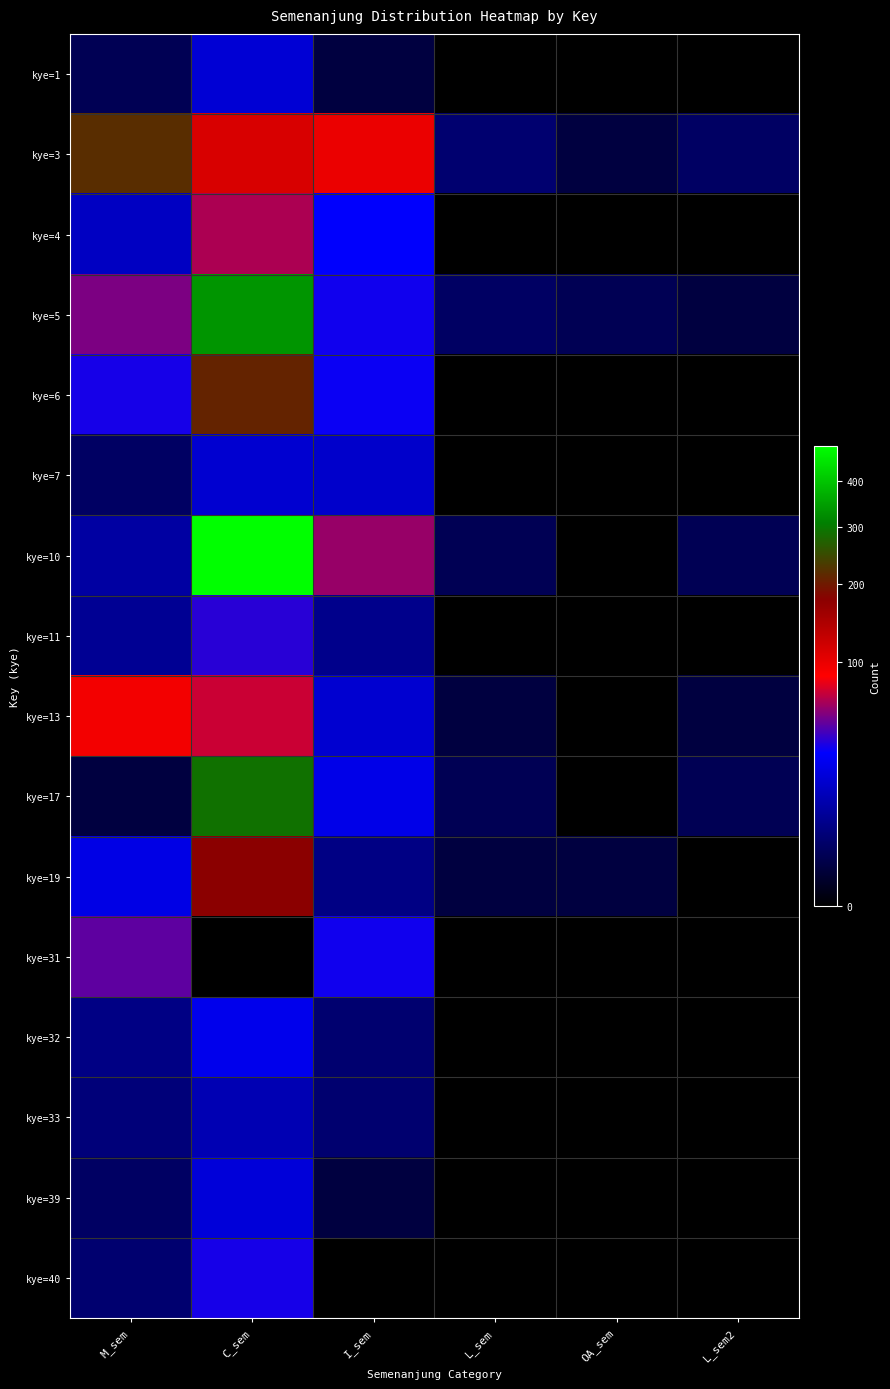

Reading right to left, list all the values displayed in this chart.

kye=1: L_sem2=0	OA_sem=0	L_sem=0	I_sem=1	C_sem=20	M_sem=2
kye=3: L_sem2=3	OA_sem=1	L_sem=4	I_sem=99	C_sem=112	M_sem=219
kye=4: L_sem2=0	OA_sem=0	L_sem=0	I_sem=31	C_sem=65	M_sem=16
kye=5: L_sem2=1	OA_sem=2	L_sem=3	I_sem=34	C_sem=336	M_sem=54
kye=6: L_sem2=0	OA_sem=0	L_sem=0	I_sem=33	C_sem=209	M_sem=35
kye=7: L_sem2=0	OA_sem=0	L_sem=0	I_sem=18	C_sem=19	M_sem=3
kye=10: L_sem2=2	OA_sem=0	L_sem=2	I_sem=60	C_sem=488	M_sem=10
kye=11: L_sem2=0	OA_sem=0	L_sem=0	I_sem=7	C_sem=38	M_sem=8
kye=13: L_sem2=1	OA_sem=0	L_sem=1	I_sem=19	C_sem=72	M_sem=94
kye=17: L_sem2=2	OA_sem=0	L_sem=2	I_sem=25	C_sem=291	M_sem=1
kye=19: L_sem2=0	OA_sem=1	L_sem=1	I_sem=6	C_sem=176	M_sem=24
kye=31: L_sem2=0	OA_sem=0	L_sem=0	I_sem=34	C_sem=0	M_sem=48
kye=32: L_sem2=0	OA_sem=0	L_sem=0	I_sem=4	C_sem=26	M_sem=6
kye=33: L_sem2=0	OA_sem=0	L_sem=0	I_sem=4	C_sem=13	M_sem=5
kye=39: L_sem2=0	OA_sem=0	L_sem=0	I_sem=1	C_sem=21	M_sem=3
kye=40: L_sem2=0	OA_sem=0	L_sem=0	I_sem=0	C_sem=35	M_sem=4